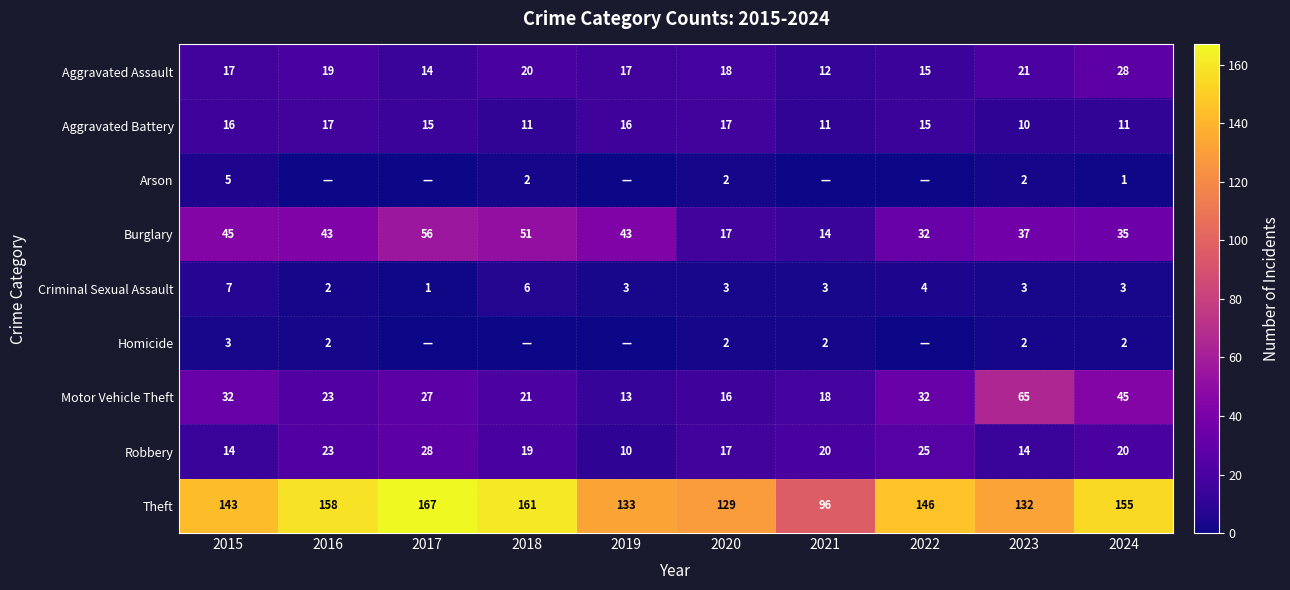

The value of Aggravated Battery at 2023 is 4. True or false?

False